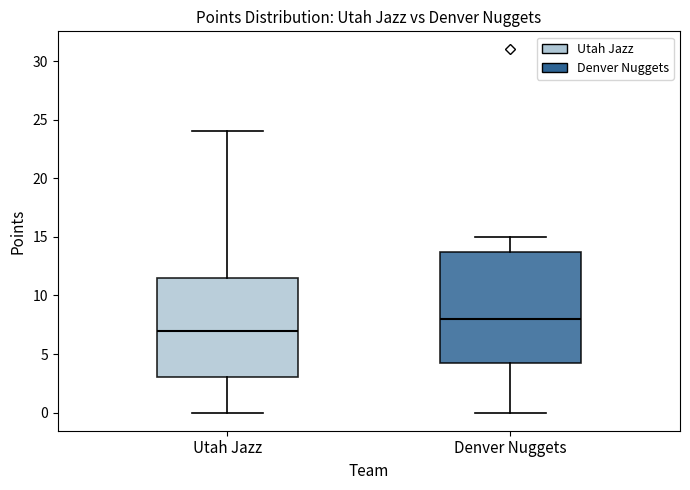

Where does the upper whisker of the box for Denver Nuggets end on the y-axis? The values are not printed on the chart, so give them approximately, as read against the axis.

15.0